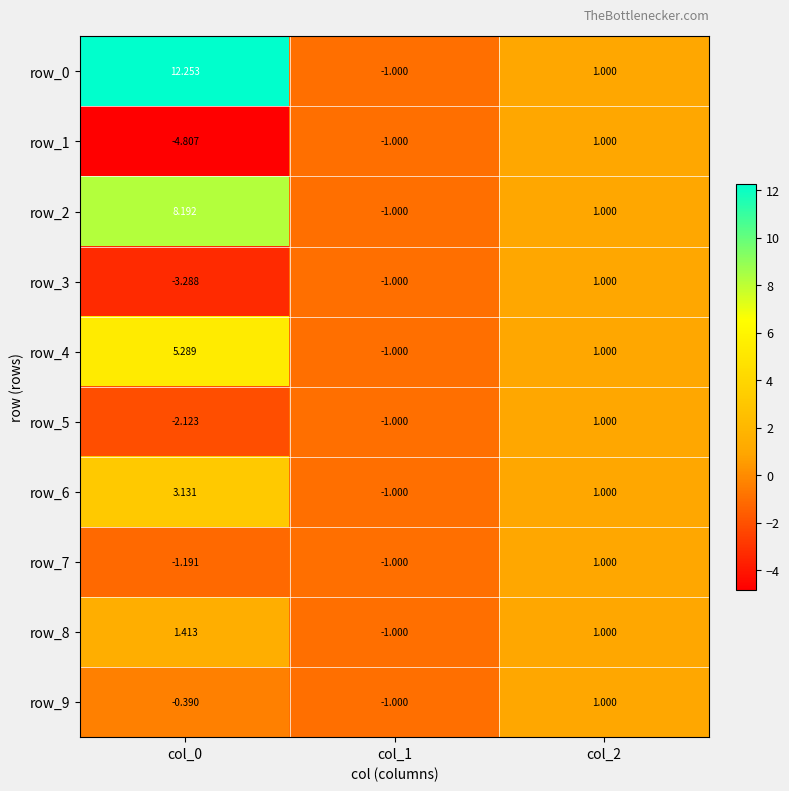

At which category is the sum across all series the highest?

col_0